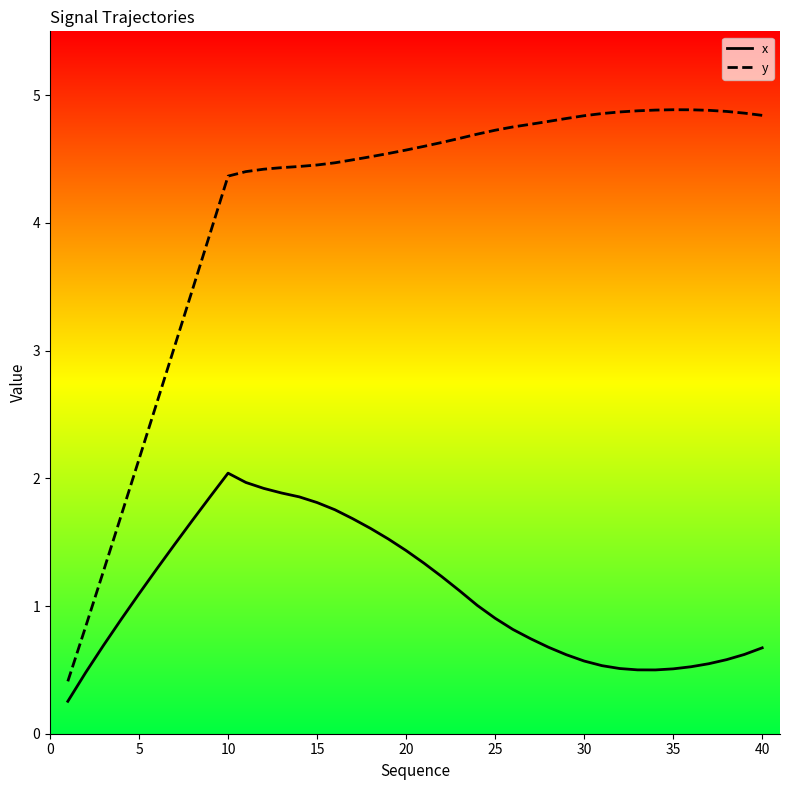

List the series in order of their overall mean, highest first.

y, x